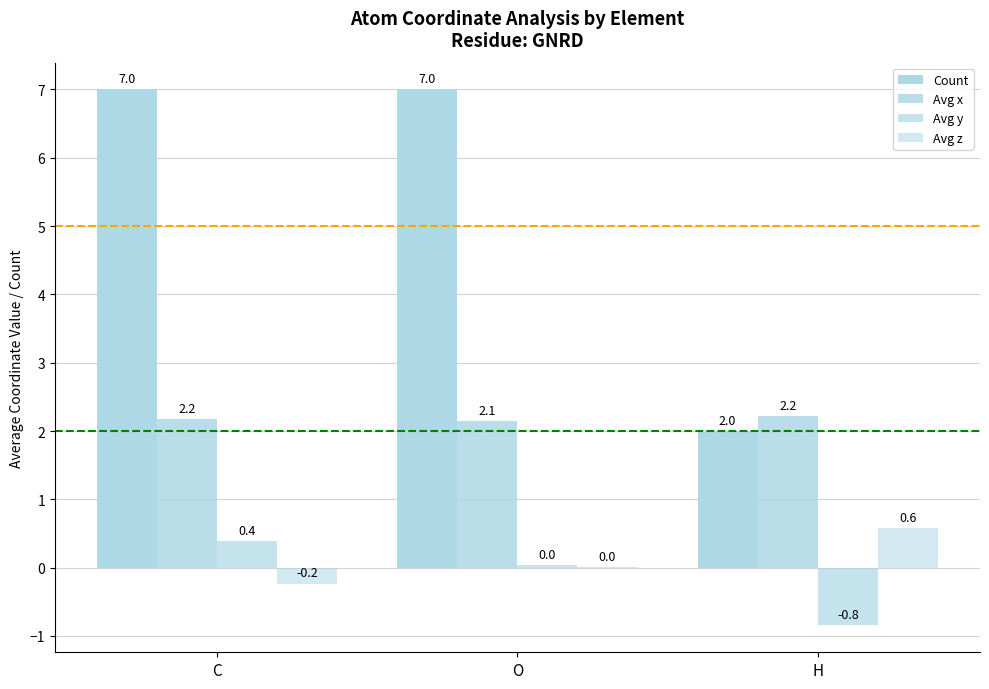

At which category is the sum across all series the highest?

C